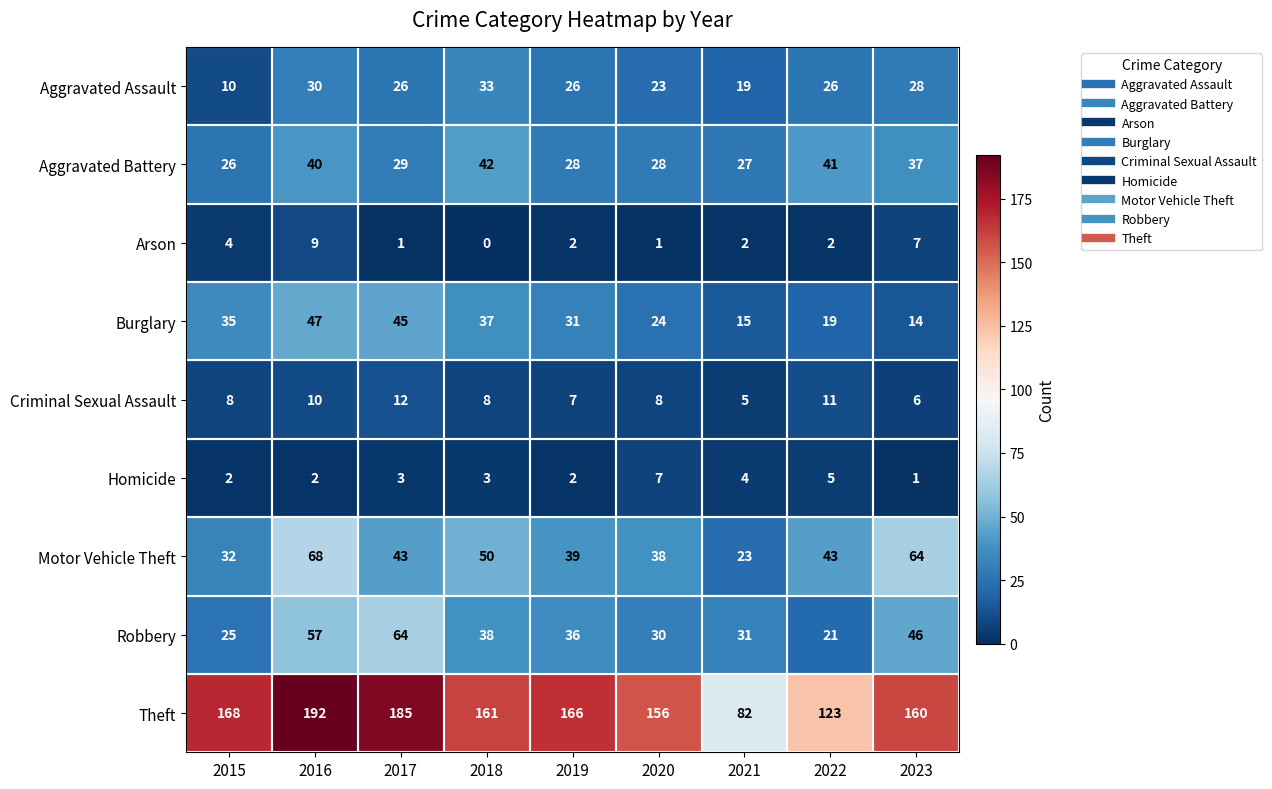

How many values in the Aggravated Battery series are below 29?

4